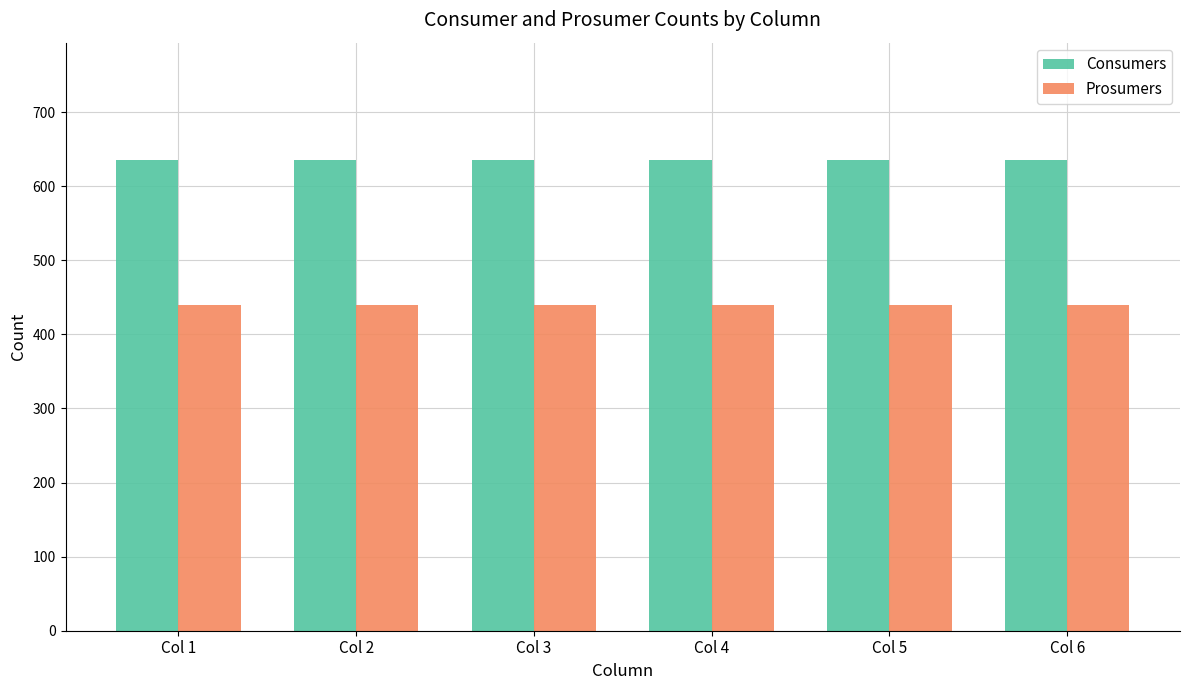

What is the smallest value displayed?

440